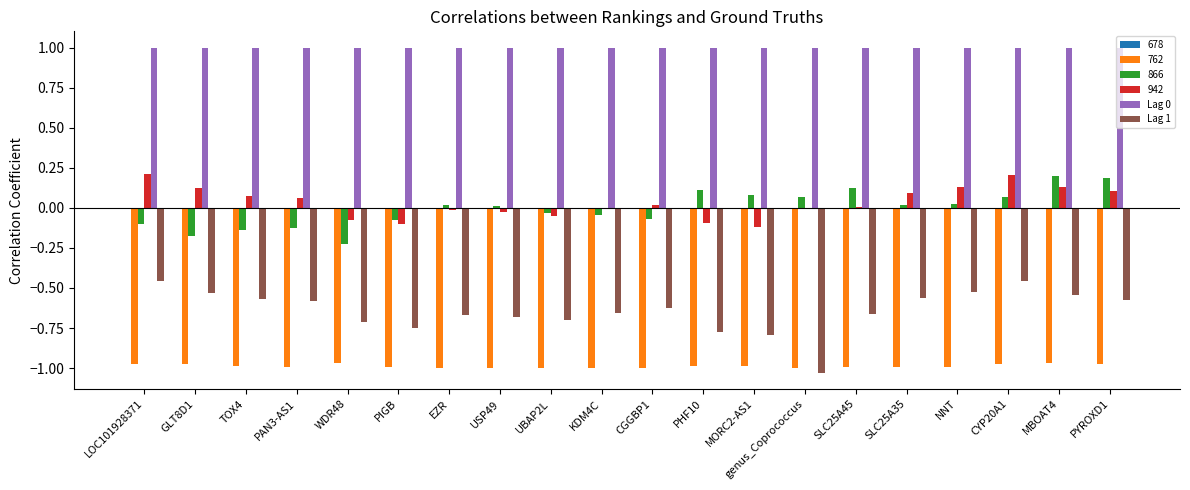

What is the total value across all series at NNT?

-0.4